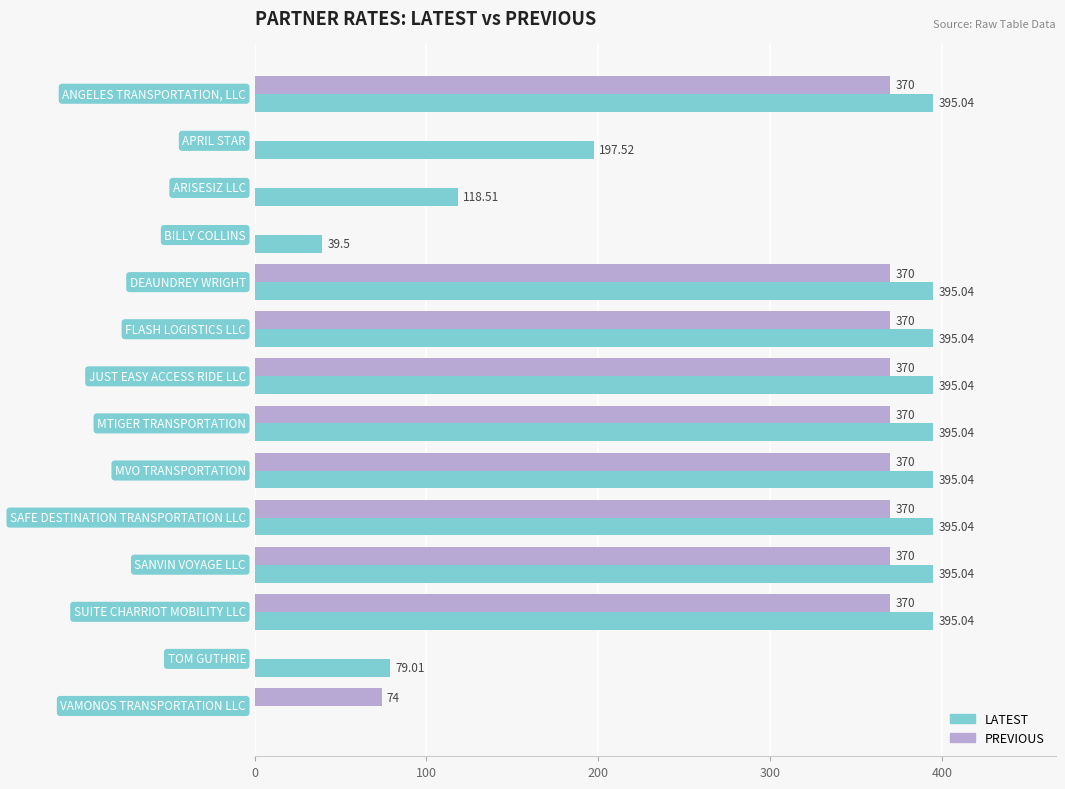

How many data points does each series have?

14